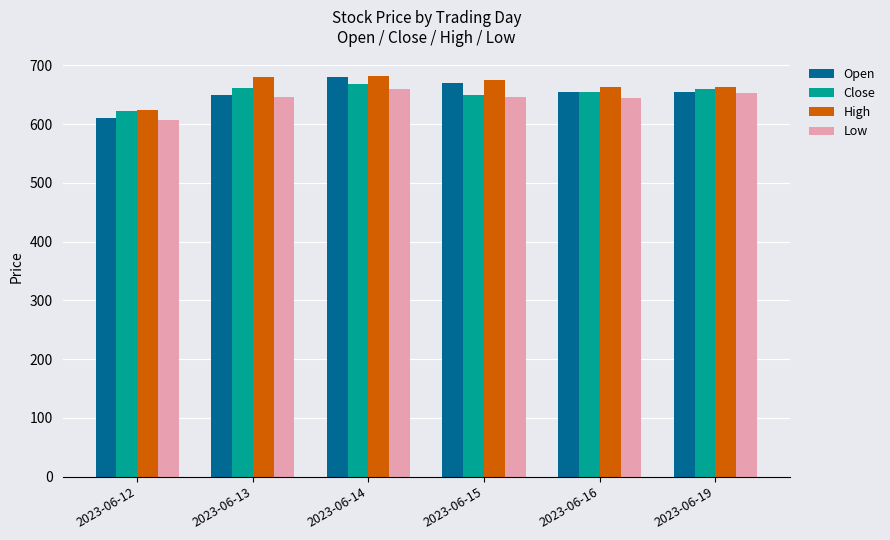

Which series has the largest range (max minus min)?

Open